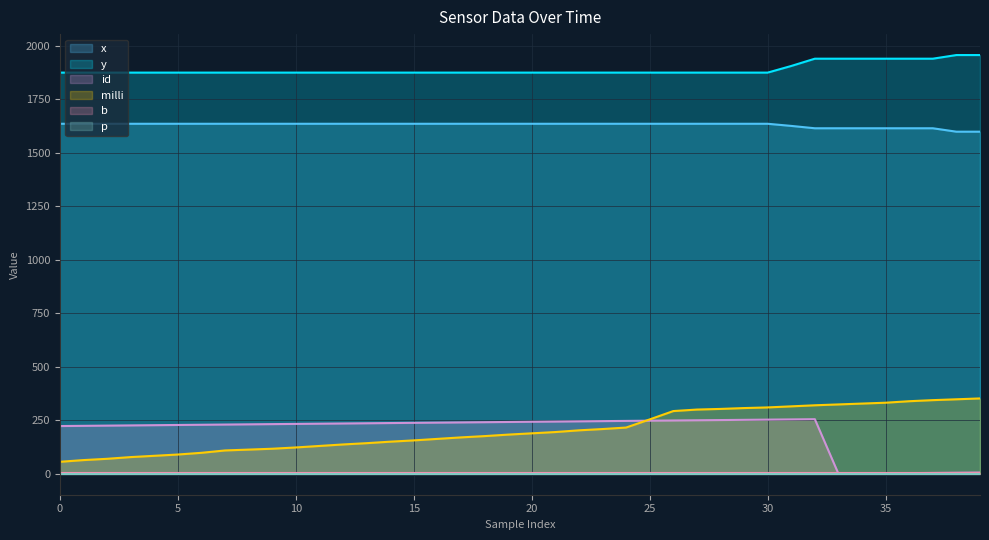

Count the number of categories in the chart.

40